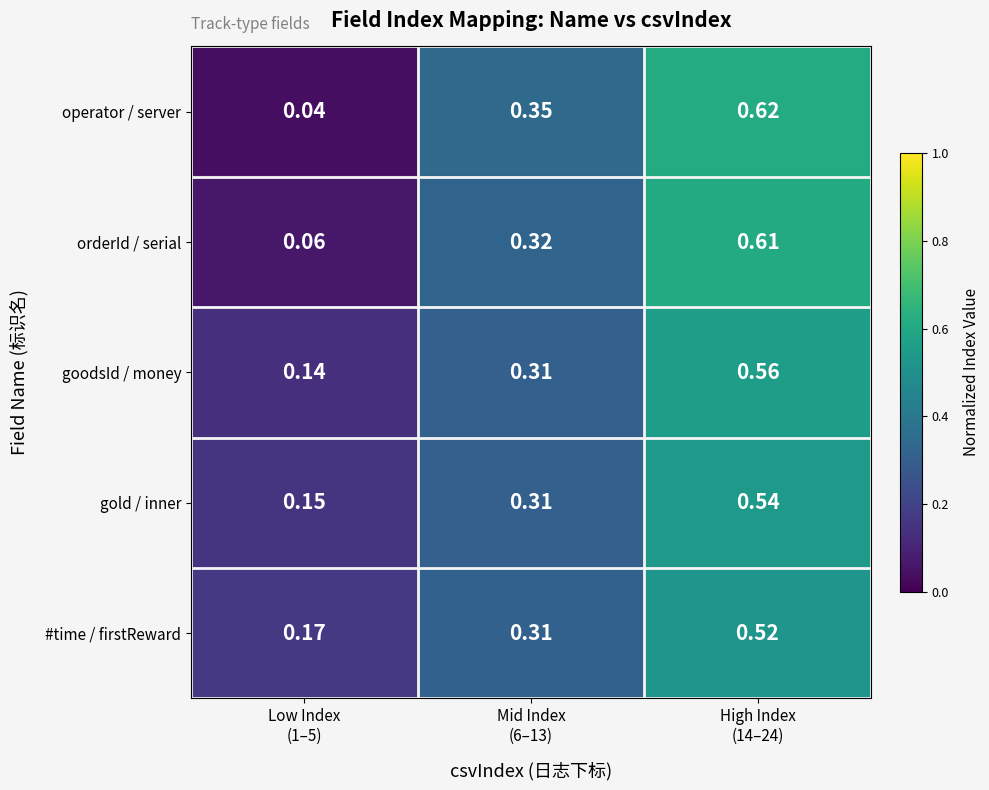

List the series in order of their peak value, highest first.

operator / server, orderId / serial, goodsId / money, gold / inner, #time / firstReward